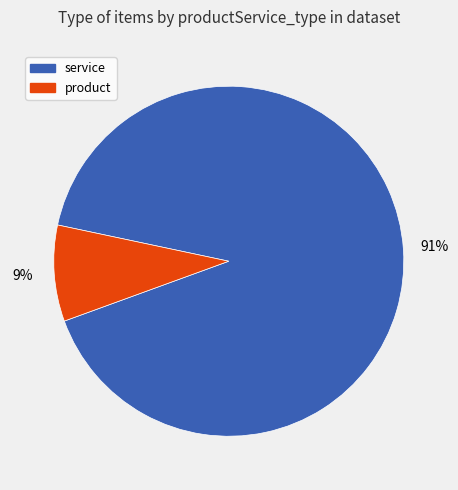

Is there a majority slice in this chart?

Yes